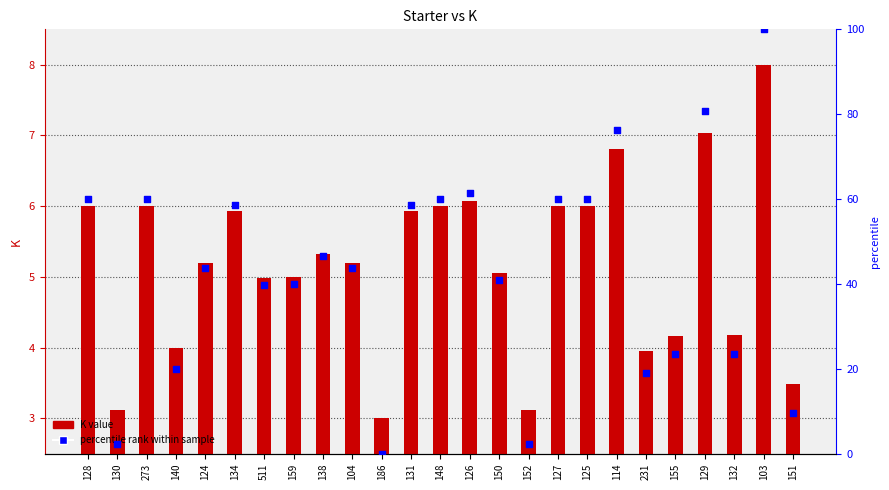

At which category is the sum across all series the highest?

103